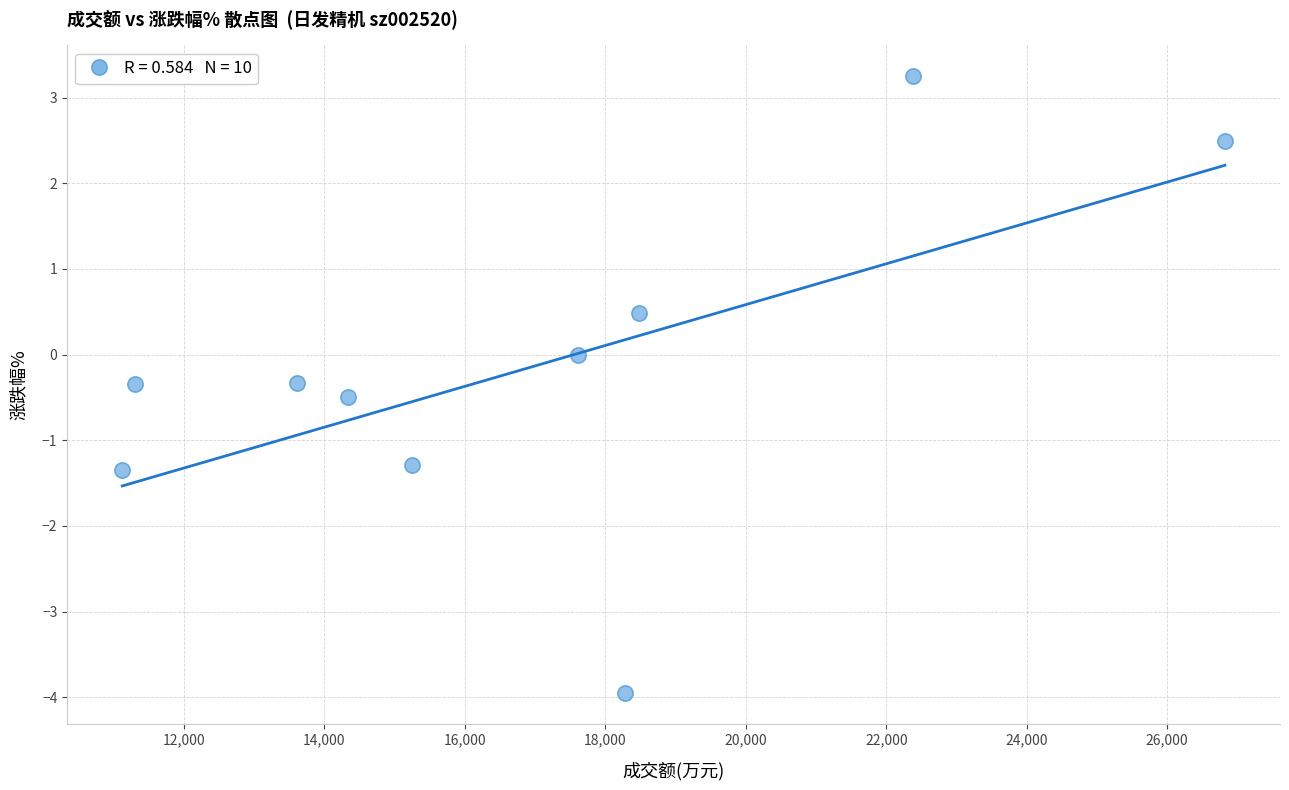

What is the average X value?

16916.9